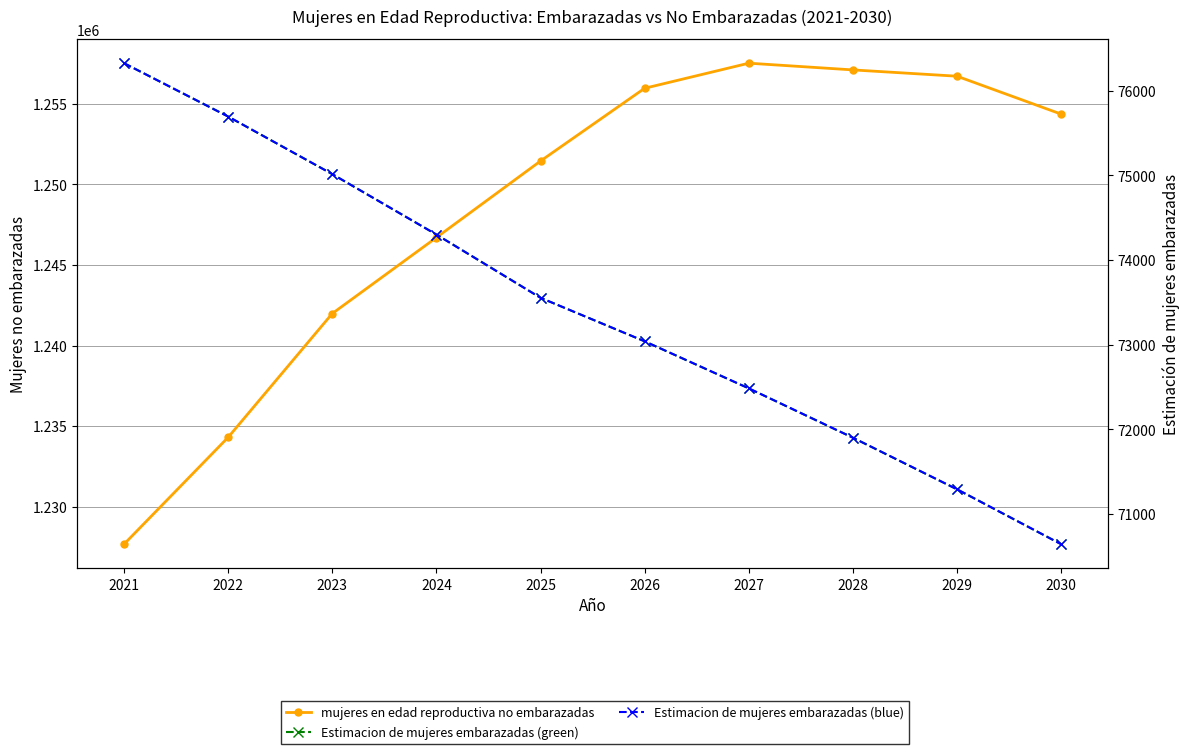

What is the difference between the second highest and minimum values in the mujeres en edad reproductiva no embarazadas series?

29422.8